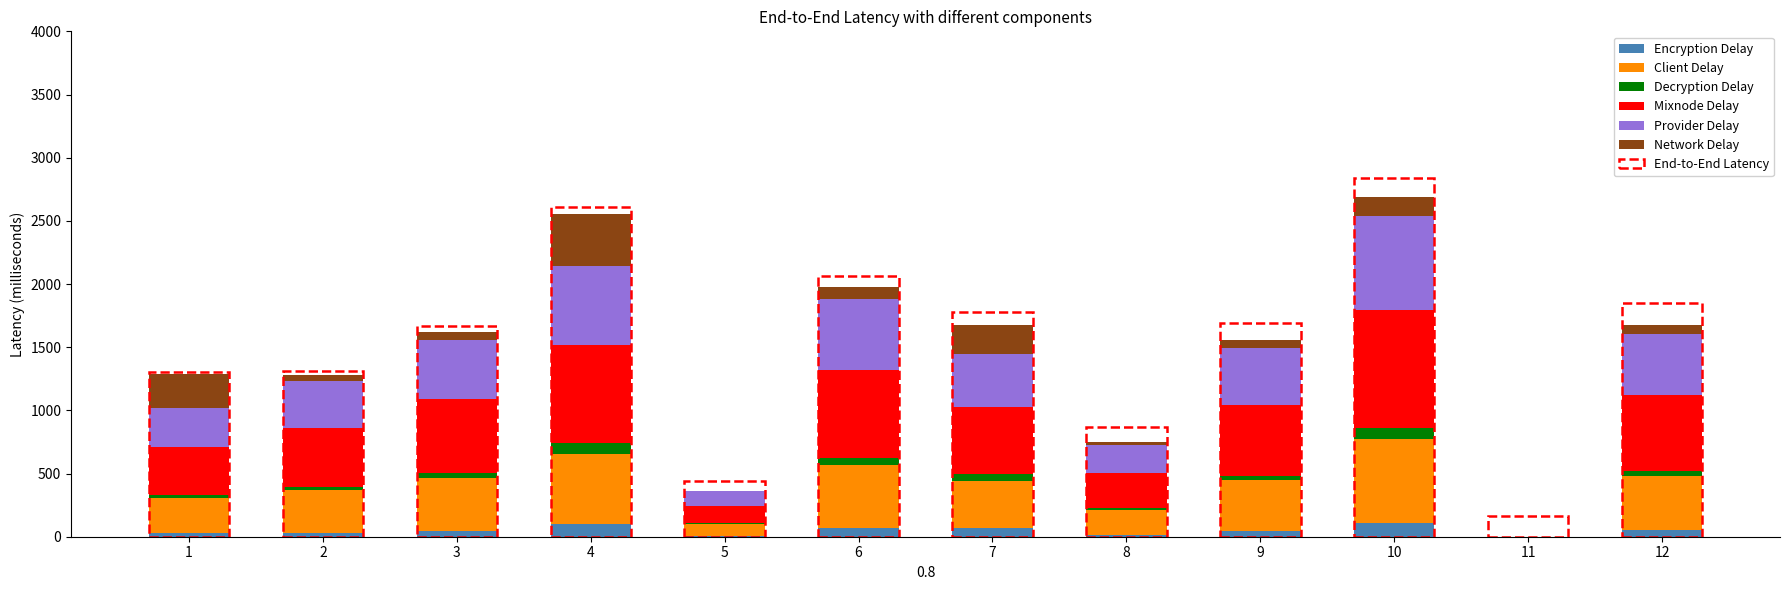

How many values in the Mixnode Delay series are below 560?

6